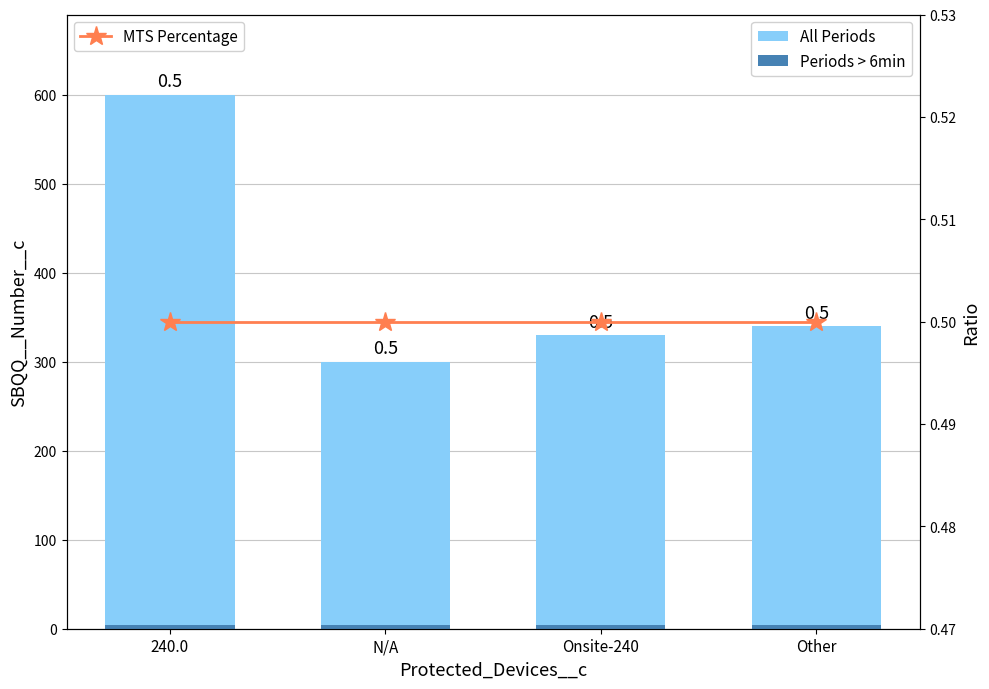

List the labels in order of MTS Percentage value, smallest first.

240.0, N/A, Onsite-240, Other